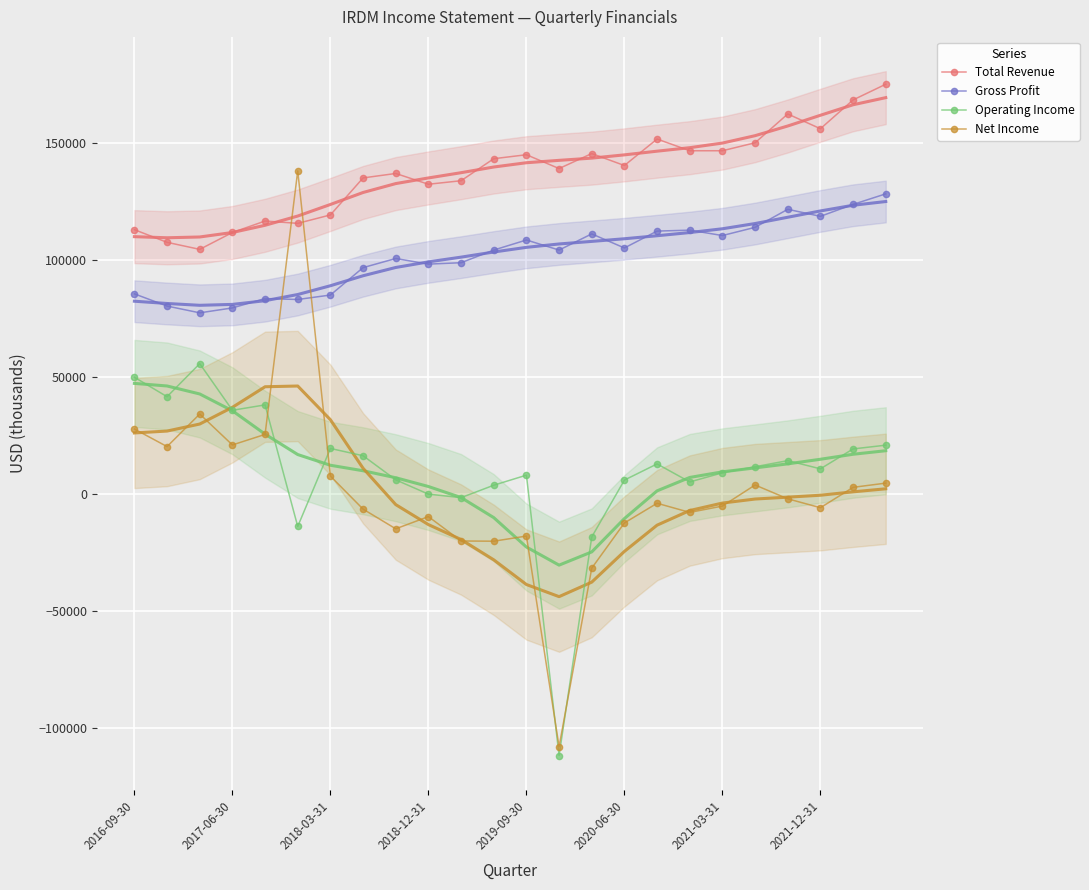

What is the average value of the Total Revenue series?

137200